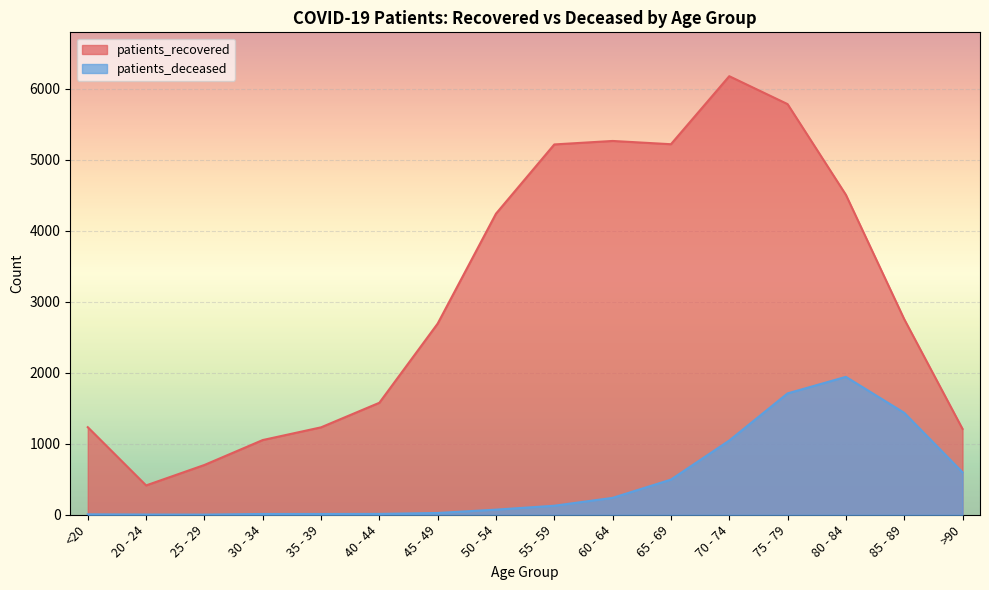

What is the smallest value displayed?

2